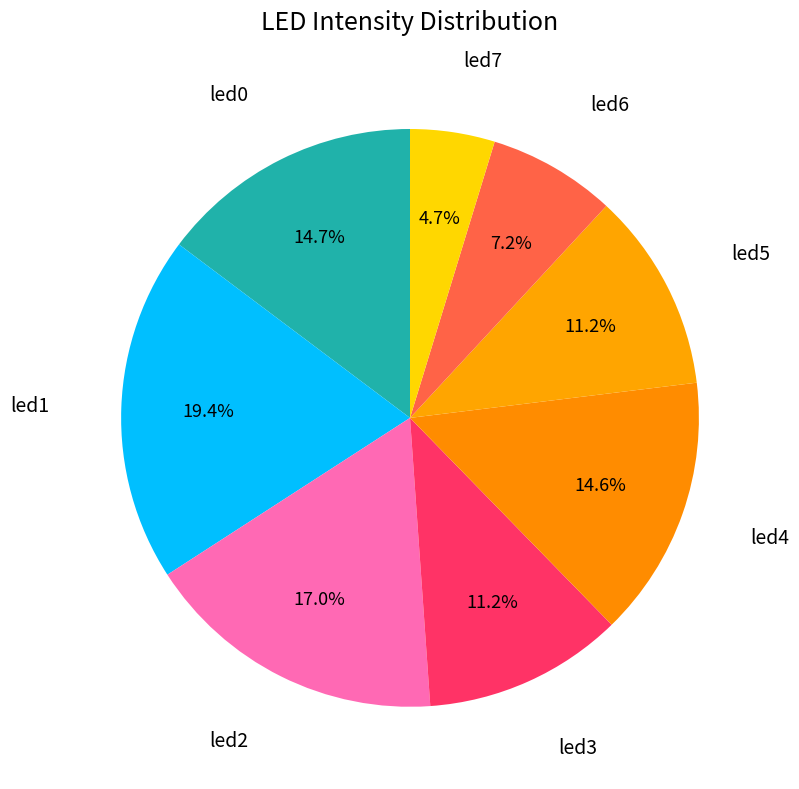

Rank the categories by value from highest to lowest.

led1, led2, led0, led4, led3, led5, led6, led7